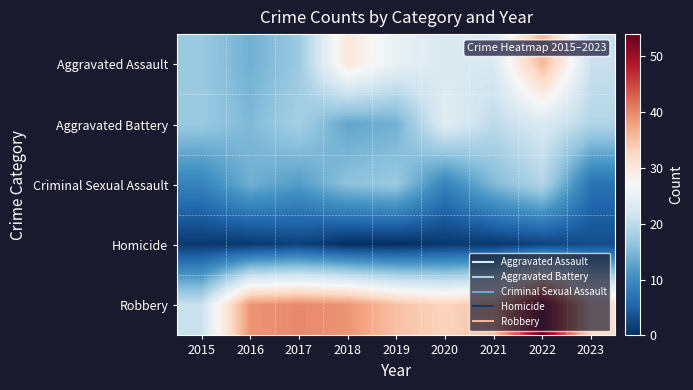

Reading left to right, what are all the values shown in this chart?

Aggravated Assault: 2015=17	2016=14	2017=17	2018=30	2019=25	2020=23	2021=23	2022=36	2023=21
Aggravated Battery: 2015=17	2016=15	2017=18	2018=13	2019=14	2020=24	2021=20	2022=23	2023=19
Criminal Sexual Assault: 2015=9	2016=14	2017=12	2018=16	2019=17	2020=9	2021=15	2022=19	2023=7
Homicide: 2015=1	2016=1	2017=2	2018=0	2019=0	2020=1	2021=1	2022=2	2023=3
Robbery: 2015=21	2016=39	2017=40	2018=39	2019=35	2020=33	2021=35	2022=54	2023=32